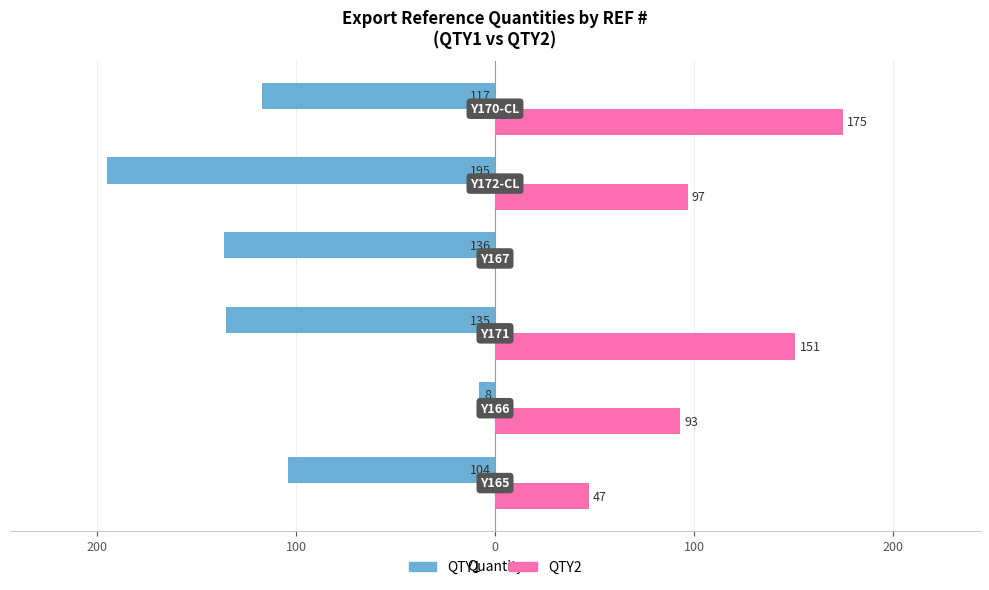

What is the sum of all QTY2 values?

563